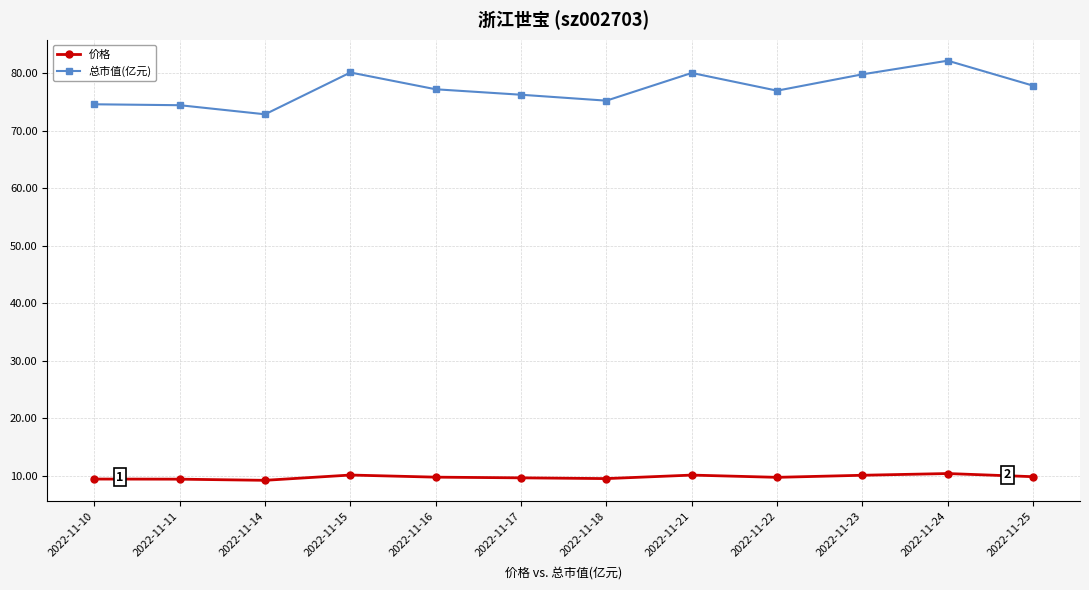

What is the value of the 总市值(亿元) point at the 12th from the left?

77.9